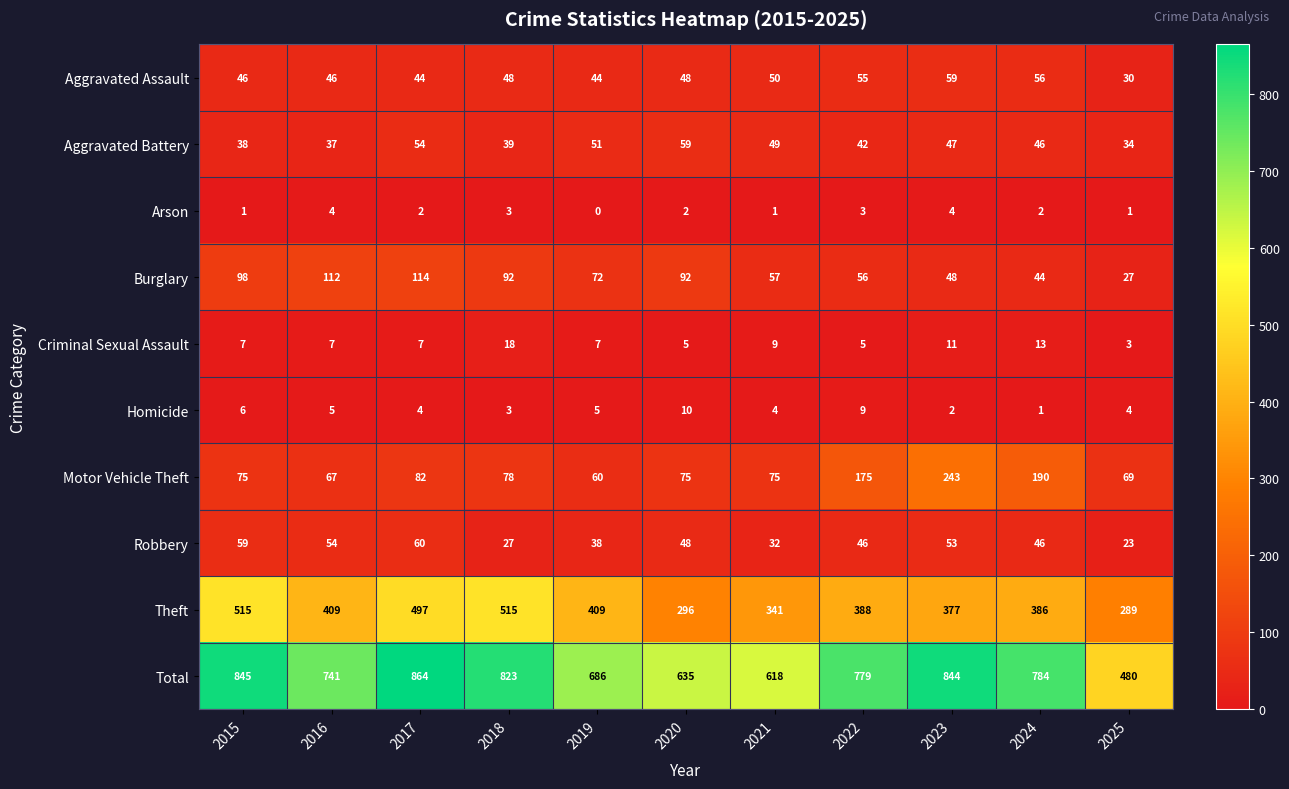

List the labels in order of Total value, largest first.

2017, 2015, 2023, 2018, 2024, 2022, 2016, 2019, 2020, 2021, 2025